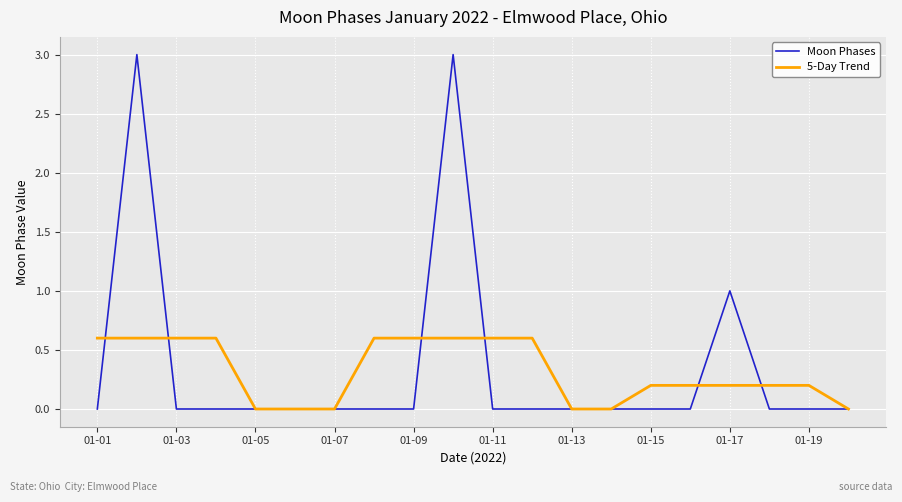

True or false: Moon Phases and 5-Day Trend cross at least once.

True